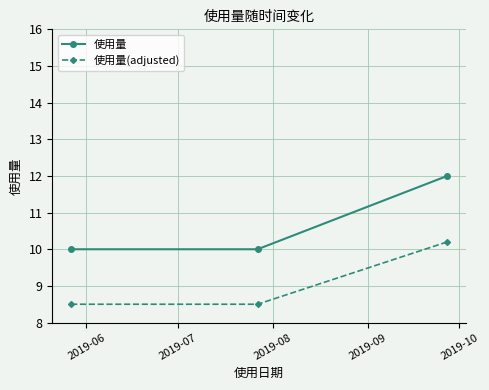

Reading left to right, list all the values displayed in this chart.

使用量: 10.0	10.0	12.0
使用量(adjusted): 8.5	8.5	10.2